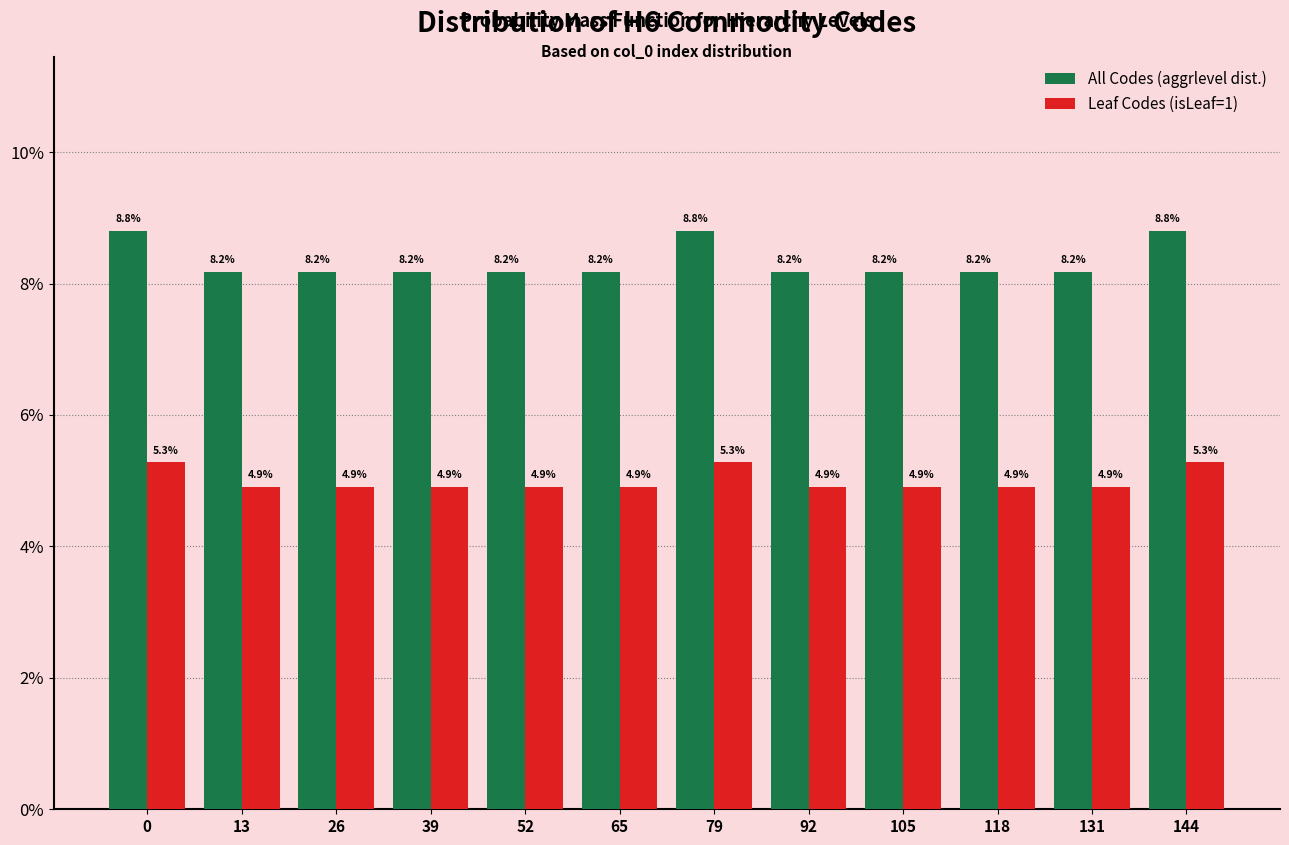

Reading left to right, list all the values displayed in this chart.

All Codes (aggrlevel dist.): 8.8	8.2	8.2	8.2	8.2	8.2	8.8	8.2	8.2	8.2	8.2	8.8
Leaf Codes (isLeaf=1): 5.3	4.9	4.9	4.9	4.9	4.9	5.3	4.9	4.9	4.9	4.9	5.3